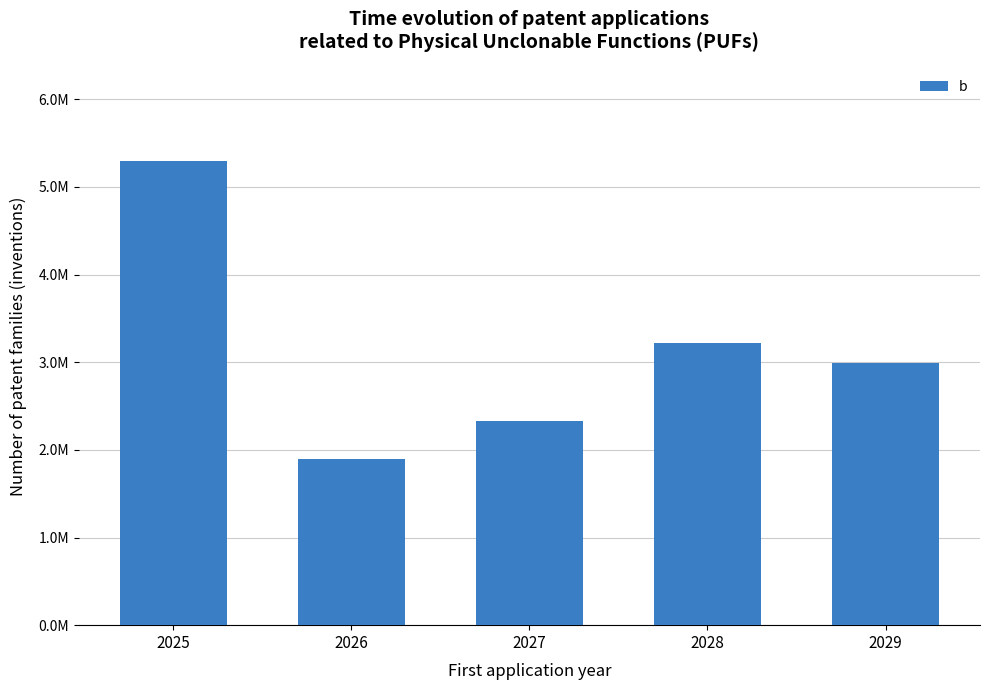

What is the difference between the values at 2028 and 2029?

237821.5